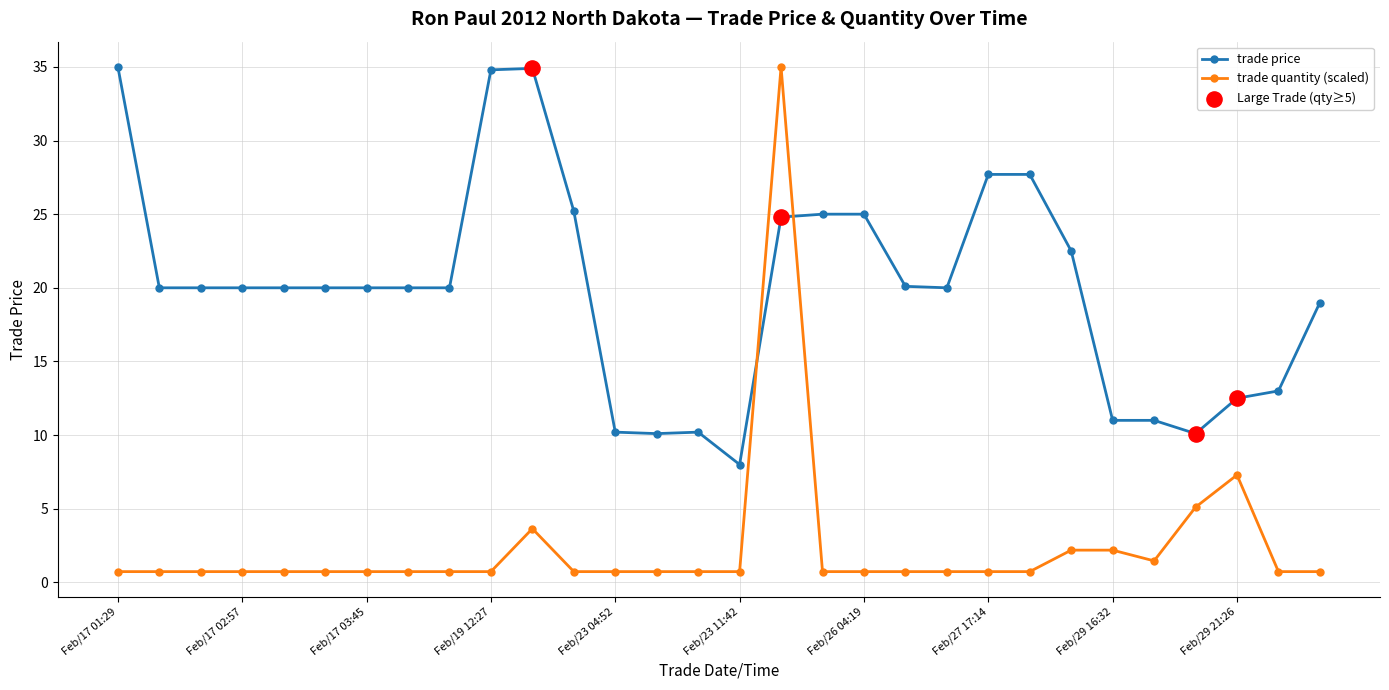

Which series has the largest total across all categories?

trade price